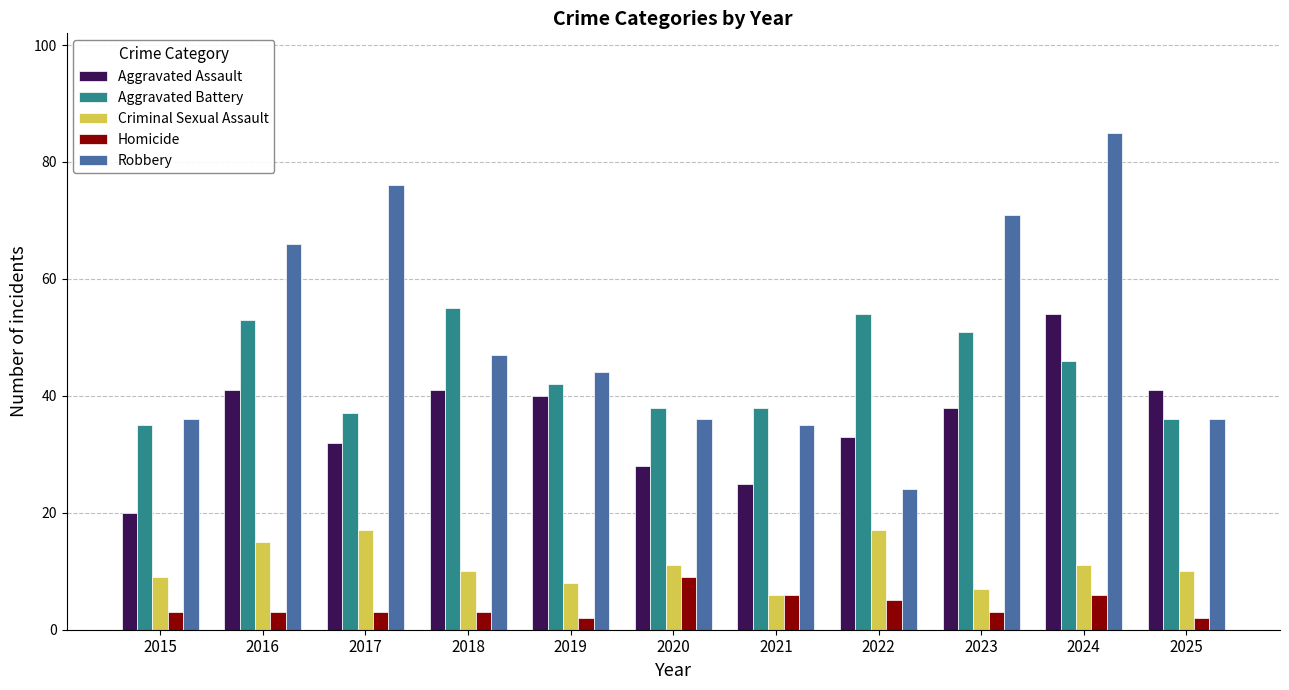

Reading left to right, what are all the values shown in this chart?

Aggravated Assault: 2015=20	2016=41	2017=32	2018=41	2019=40	2020=28	2021=25	2022=33	2023=38	2024=54	2025=41
Aggravated Battery: 2015=35	2016=53	2017=37	2018=55	2019=42	2020=38	2021=38	2022=54	2023=51	2024=46	2025=36
Criminal Sexual Assault: 2015=9	2016=15	2017=17	2018=10	2019=8	2020=11	2021=6	2022=17	2023=7	2024=11	2025=10
Homicide: 2015=3	2016=3	2017=3	2018=3	2019=2	2020=9	2021=6	2022=5	2023=3	2024=6	2025=2
Robbery: 2015=36	2016=66	2017=76	2018=47	2019=44	2020=36	2021=35	2022=24	2023=71	2024=85	2025=36